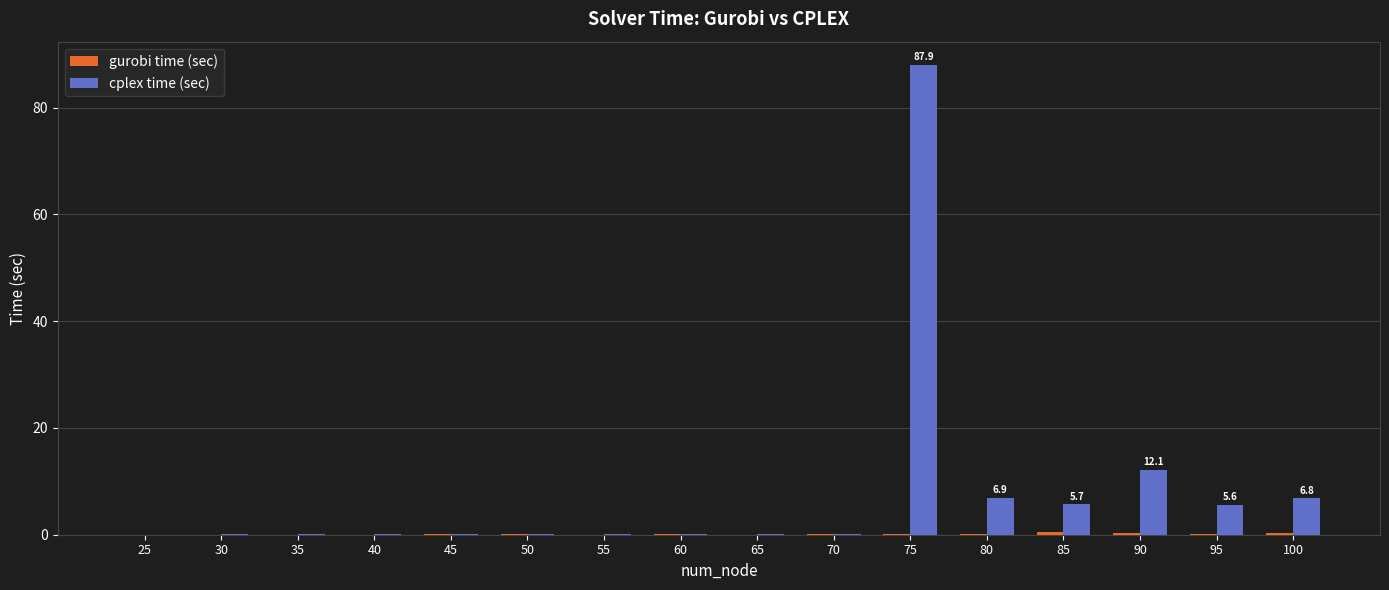

What is the highest value of the cplex time (sec) series?

87.9